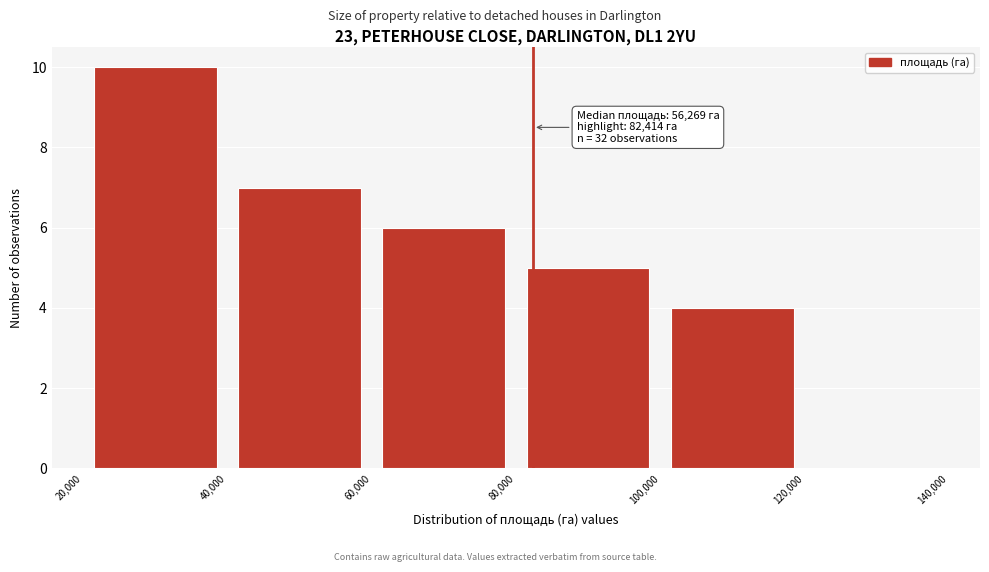

Over which range of the x-axis is the bar tallest?

20,000 to 40,000